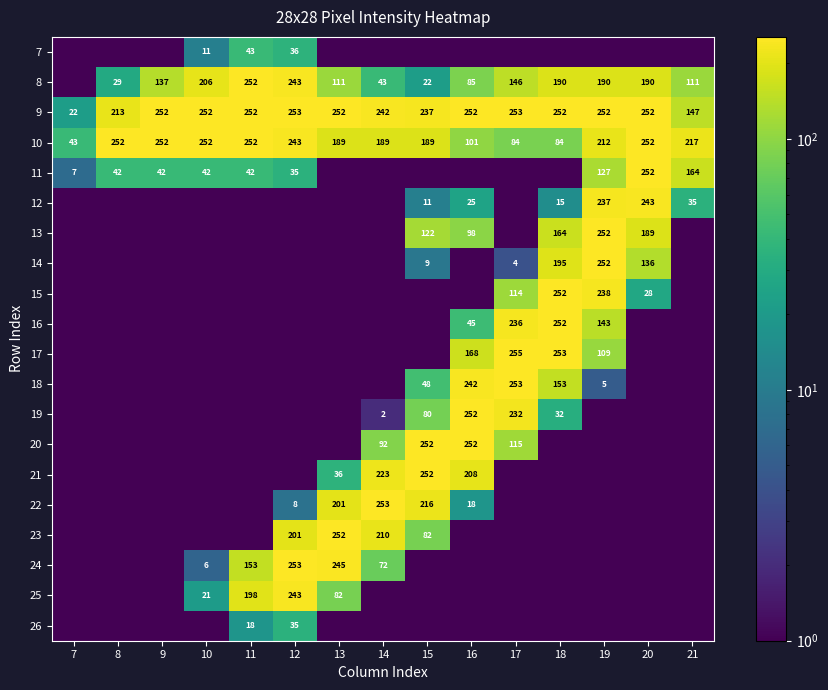

What is the difference between the 20 values at 14 and 16?

160.0